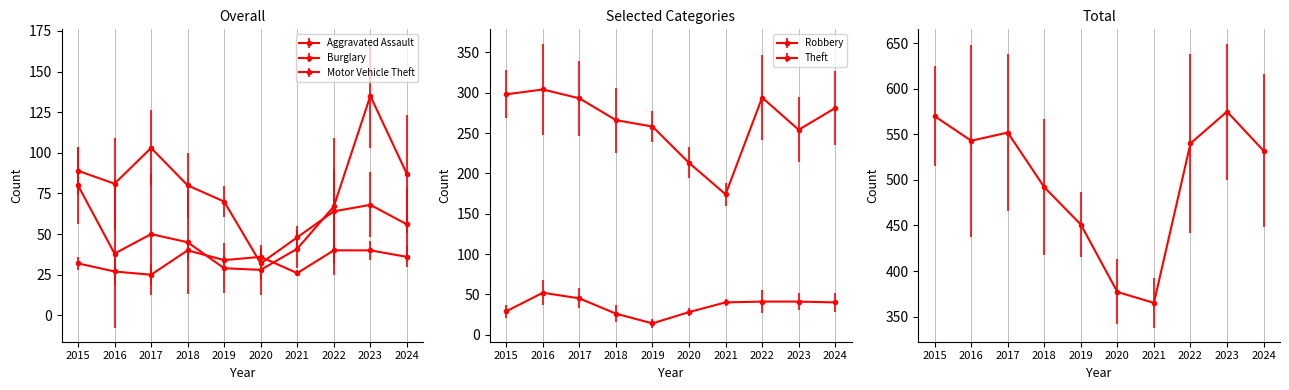

How many categories are shown in the chart?

10